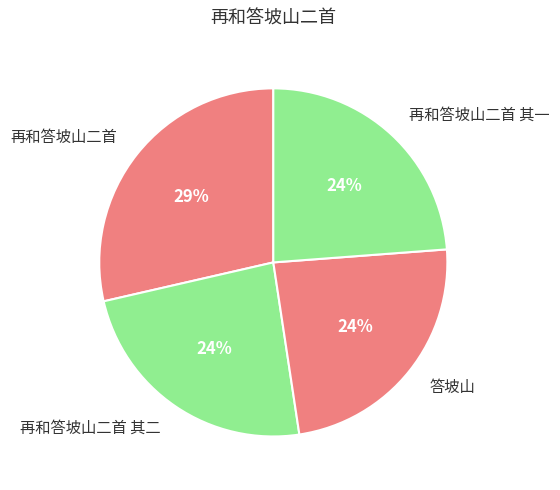

To the nearest percent, what is the combined percentage of 再和答坡山二首 其二 and 再和答坡山二首?

52%